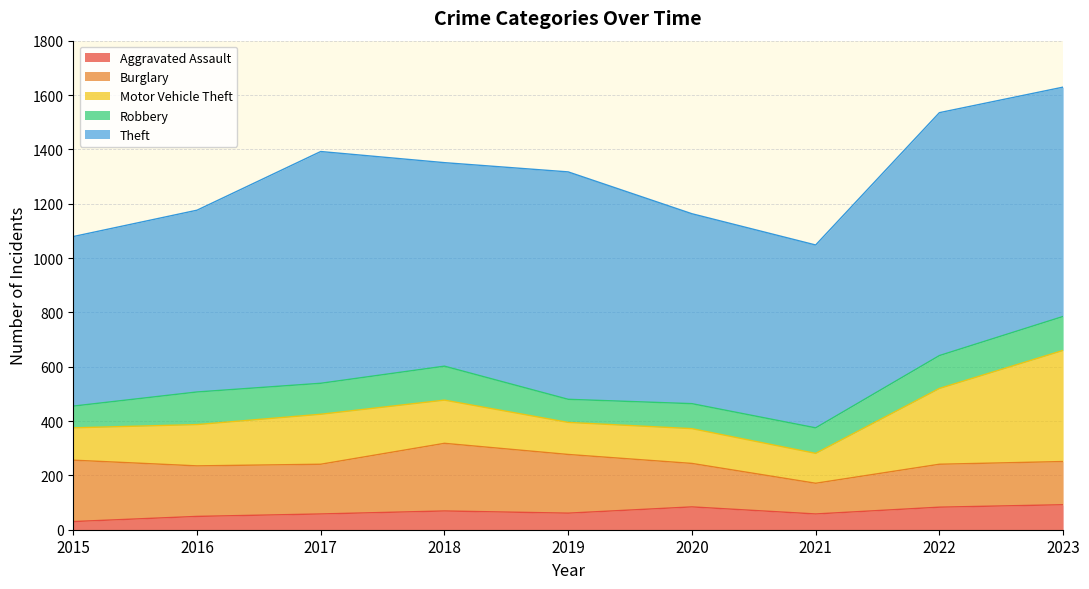

At how many categories does at least one series exceed 857?

1